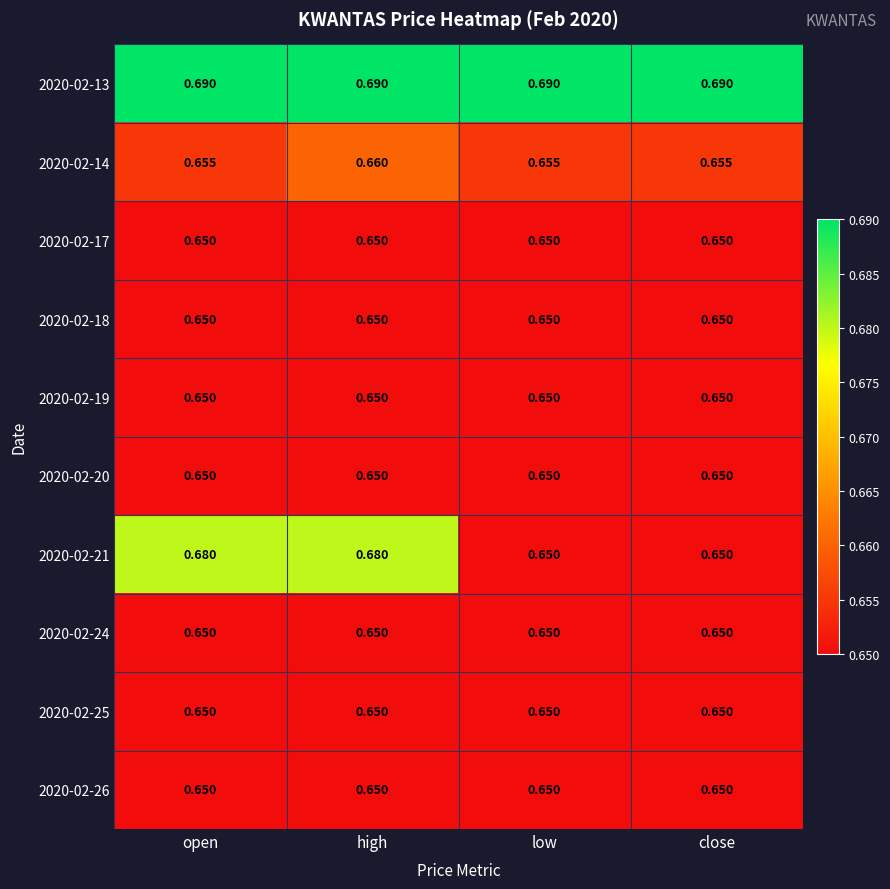

At which category is the sum across all series the highest?

high